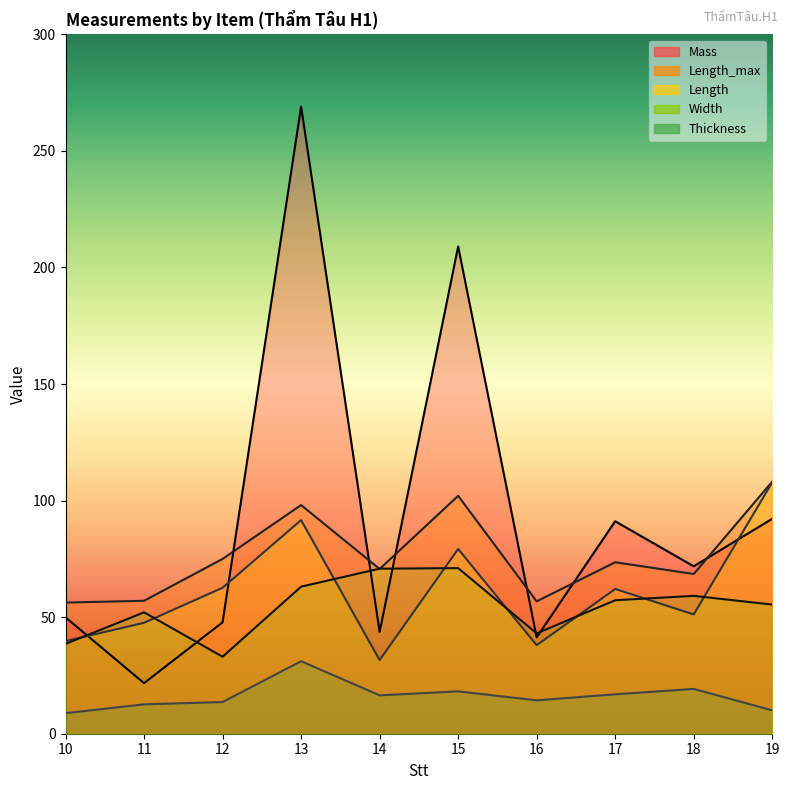

Does the chart have visible grid lines?

No